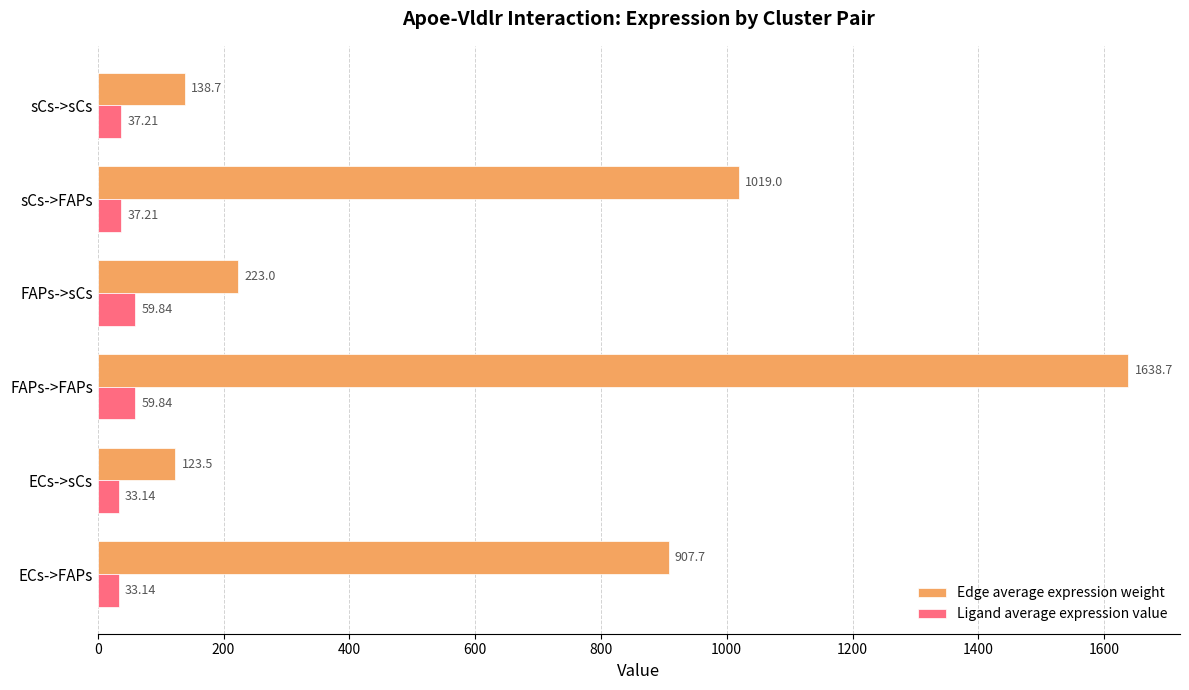

What is the difference between the second highest and minimum values in the Ligand average expression value series?

26.7